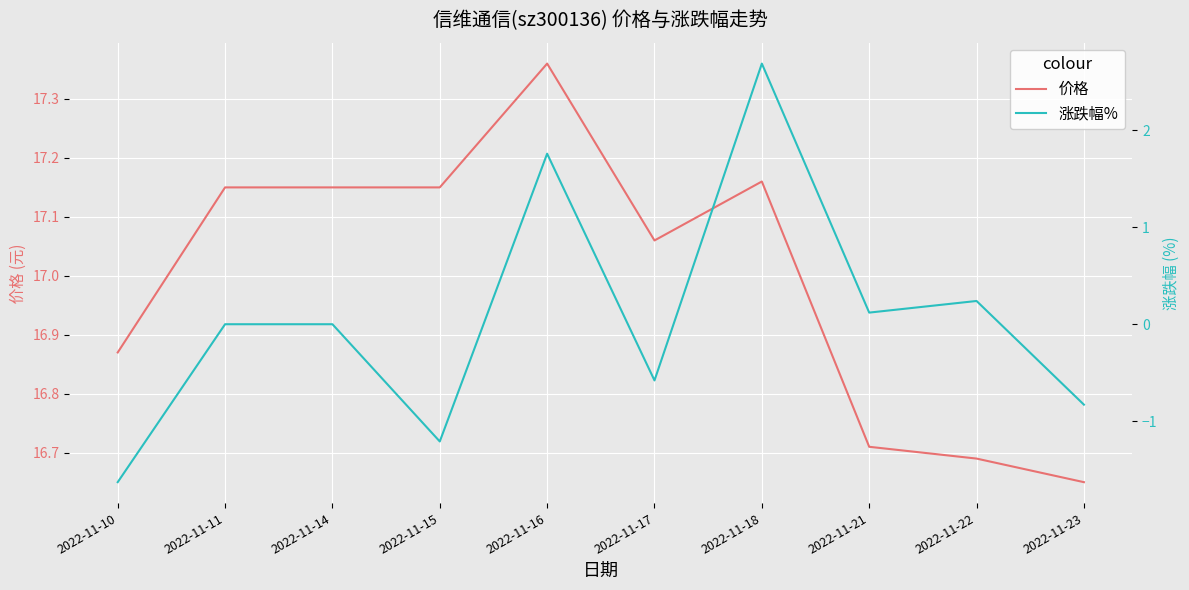

The 价格 series shows 7.4 at 2022-11-22. True or false?

False